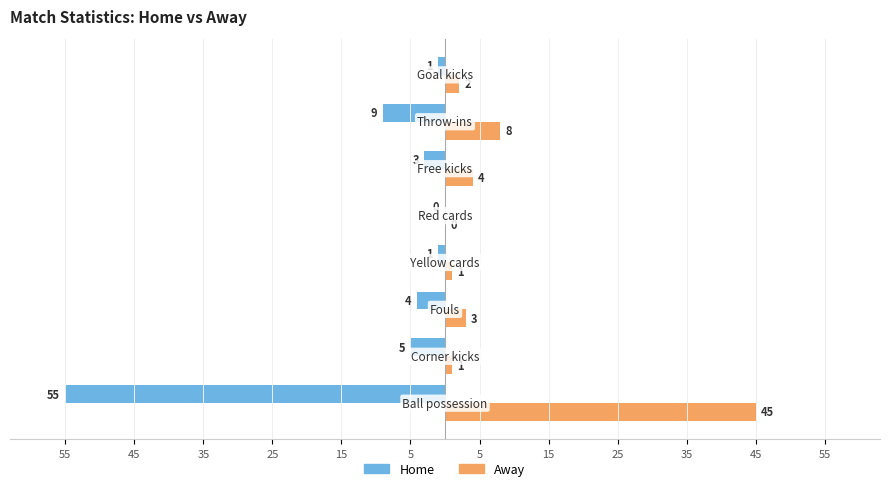

What is the minimum value for Home?

-55